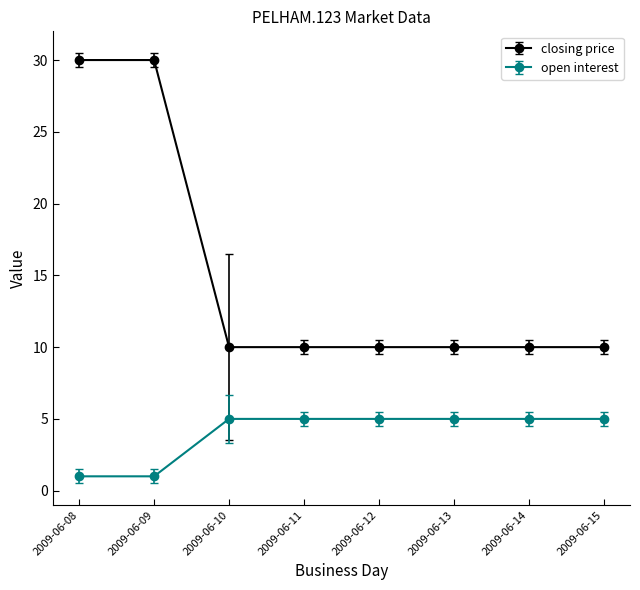

How many closing price values are between 10 and 30?

8